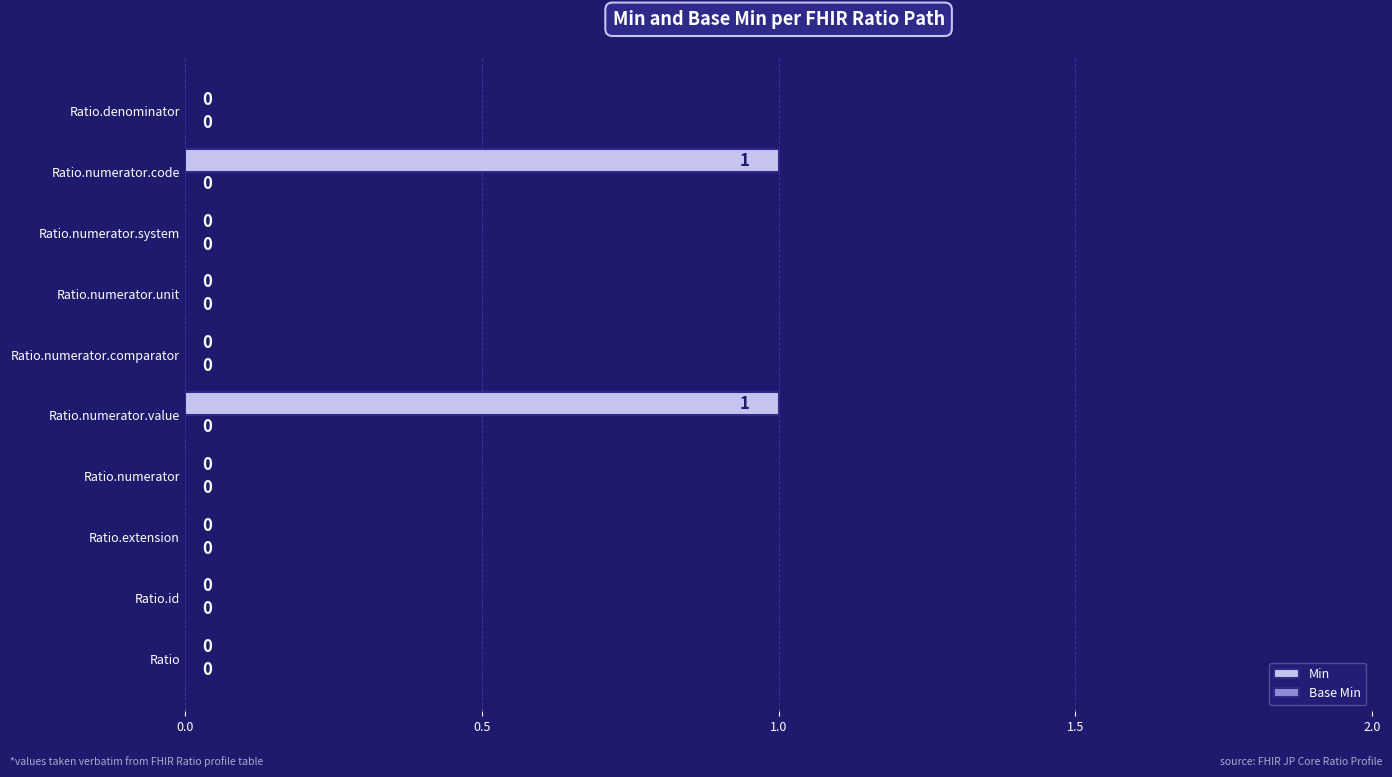

Which has a higher value, Ratio or Ratio.numerator.code?

Ratio.numerator.code